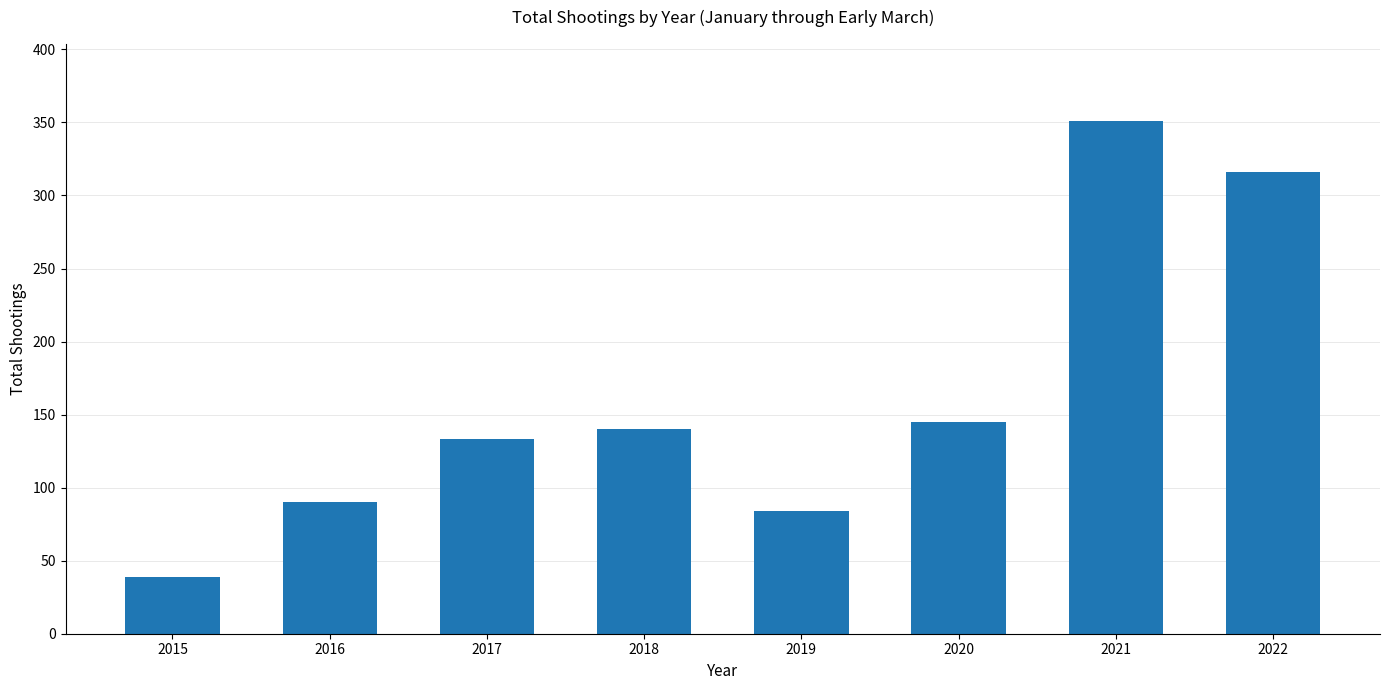

Is it true that the value at 2019 is 124?

False